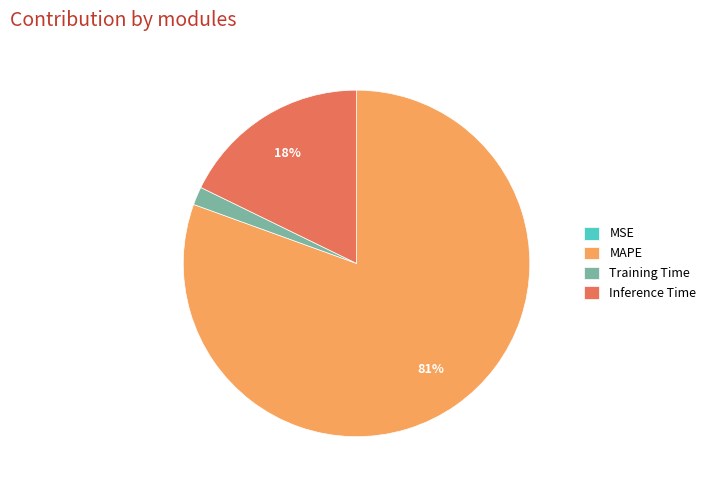

To the nearest percent, what is the average slice percentage?

25%